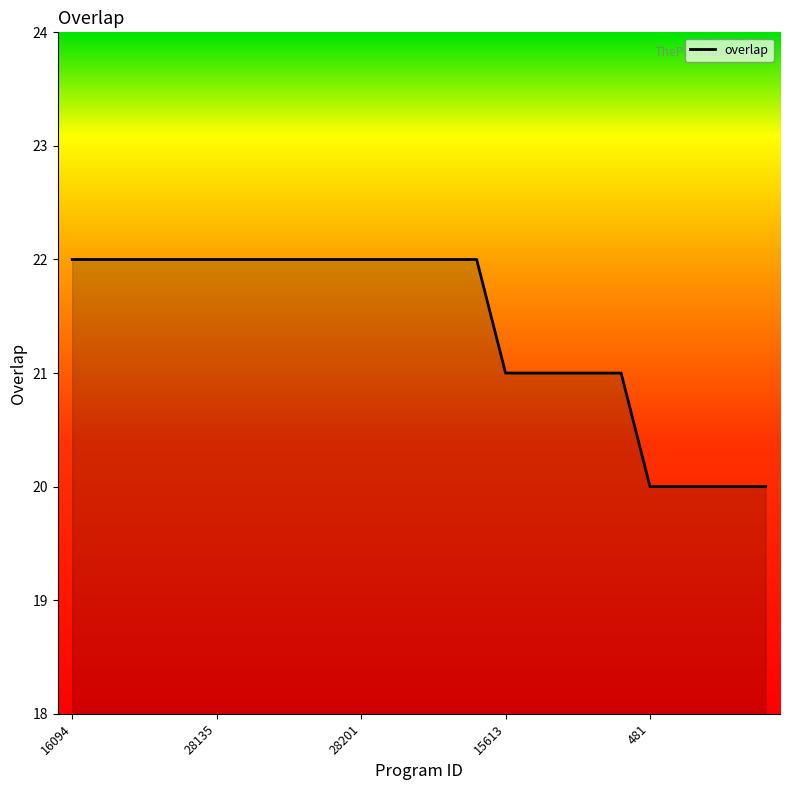

What is the maximum value shown in the chart?

22